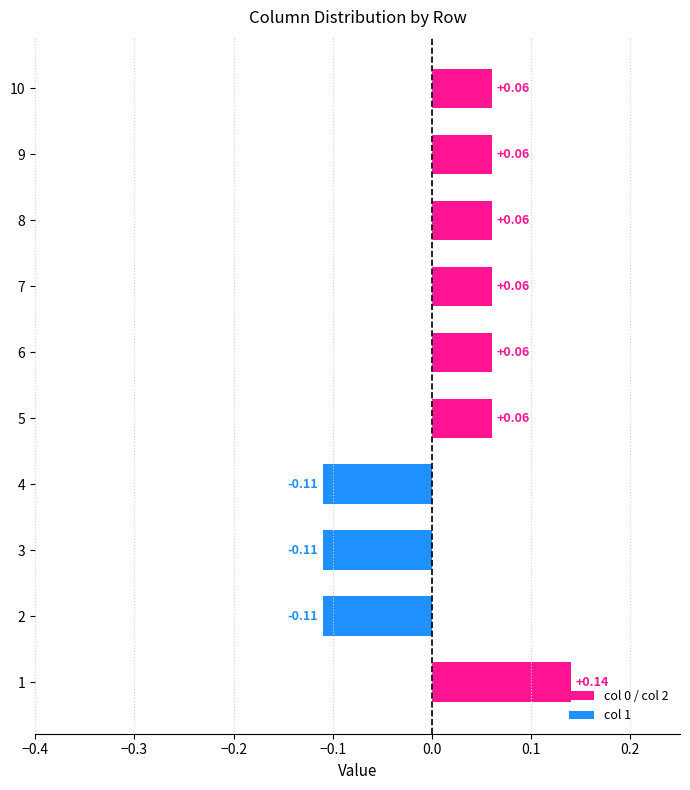

Is it true that 0 equals 0 at 10?

True